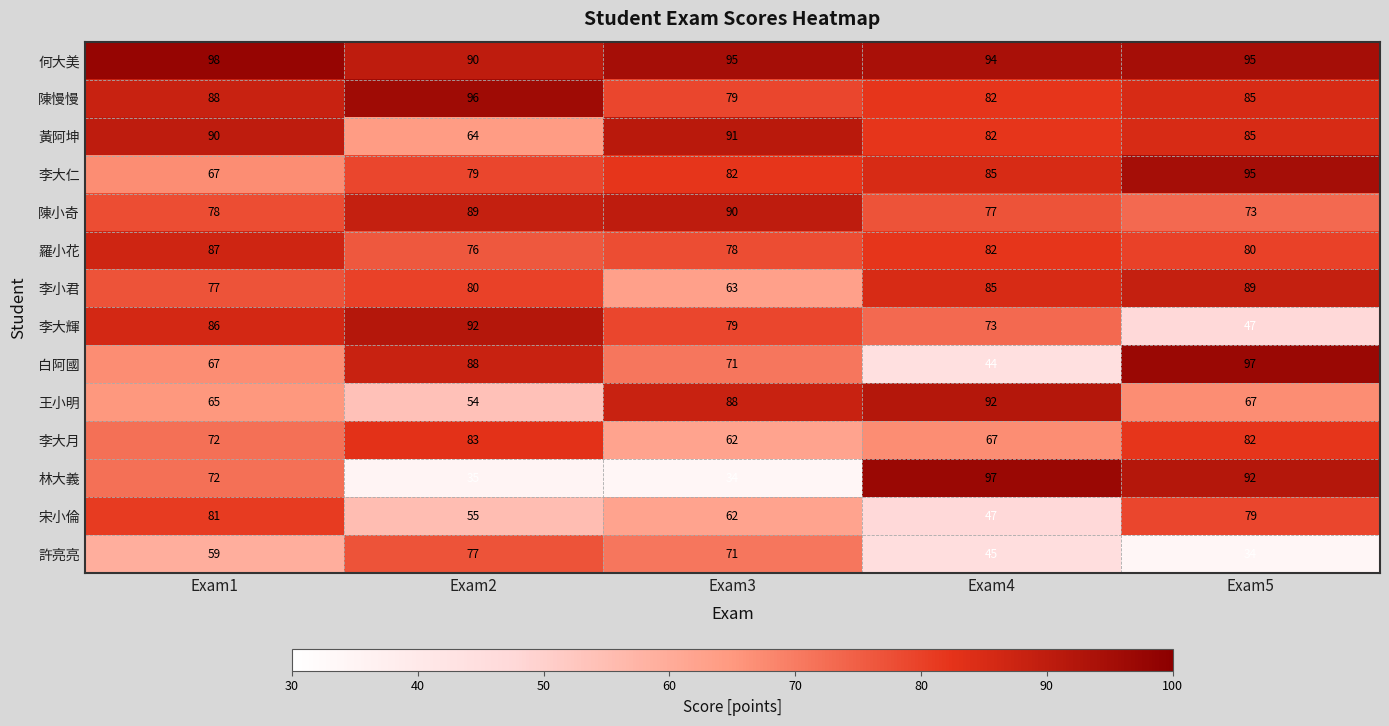

What is the maximum value shown in the chart?

98